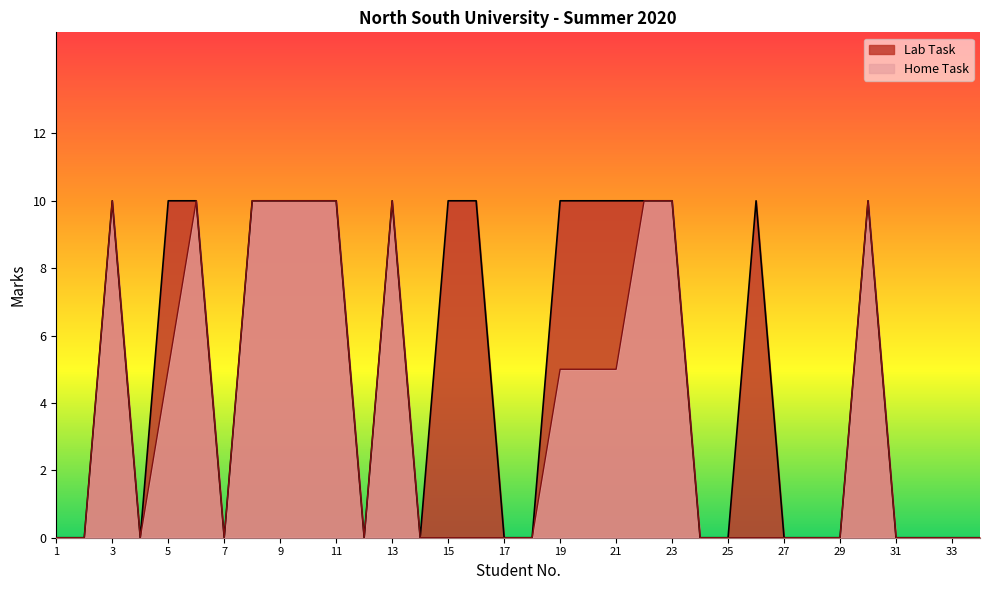

What is the sum of all Lab Task values?

170